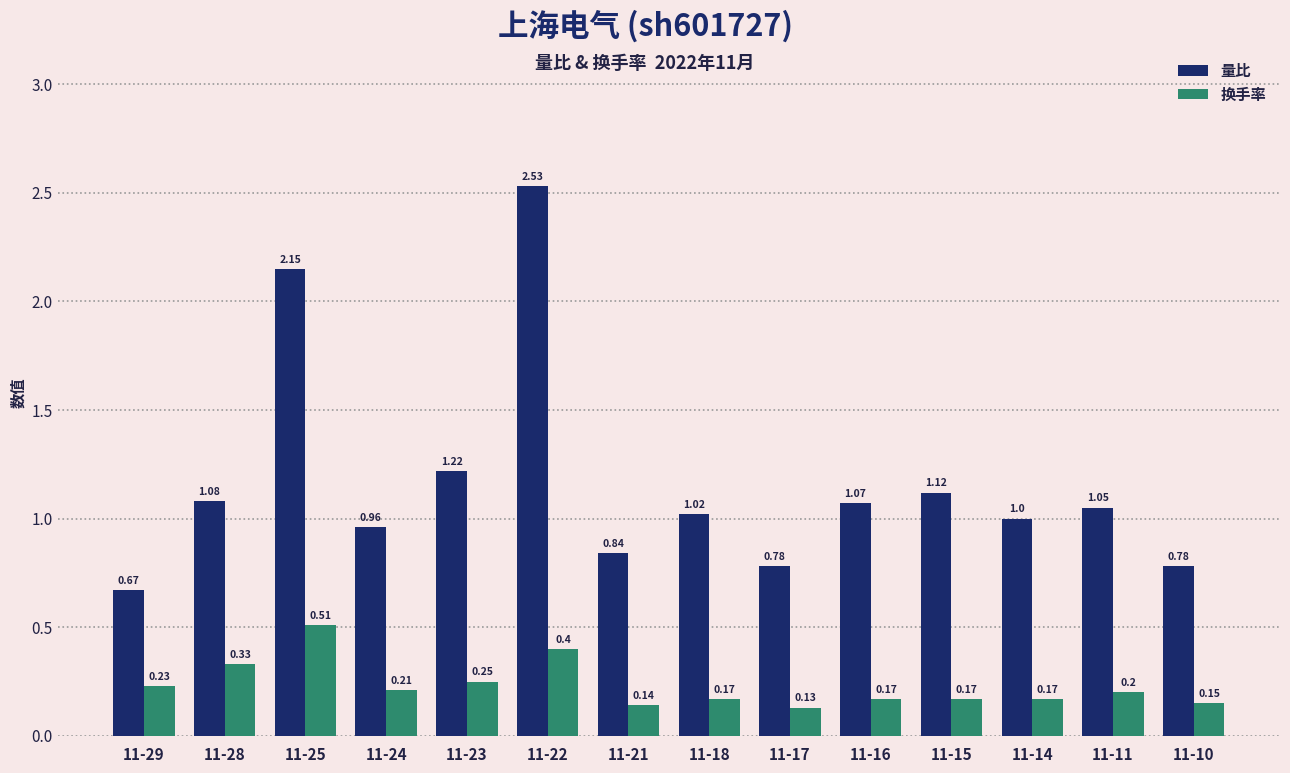

The 量比 series shows 1.3 at 11-21. True or false?

False